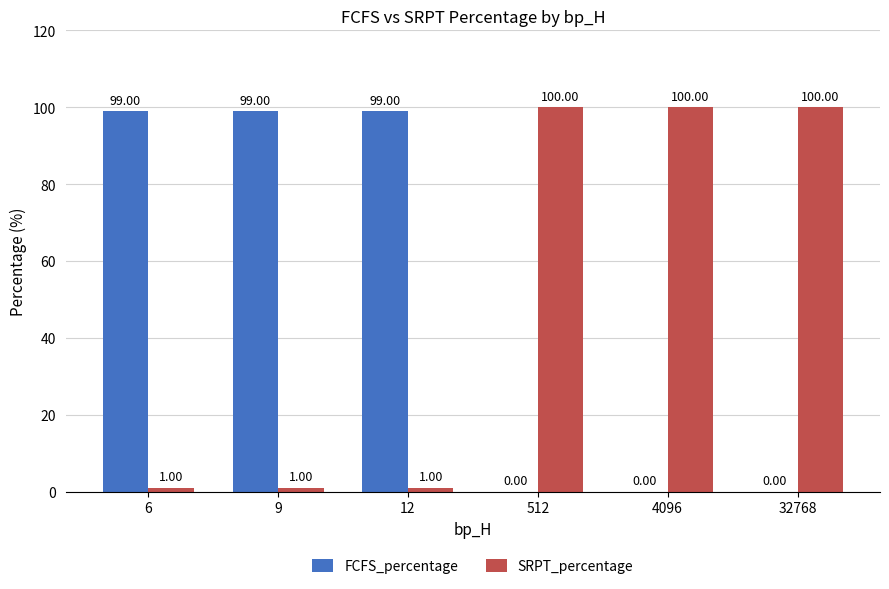

How many series are shown in this chart?

2